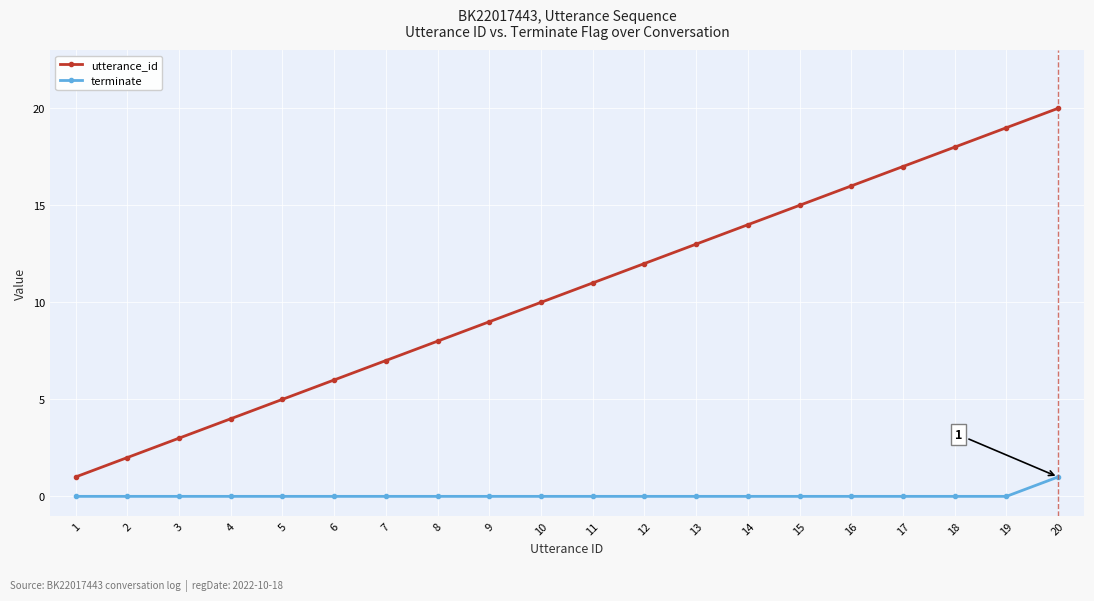

Is the value of utterance_id at 7 greater than the value of terminate at 9?

Yes